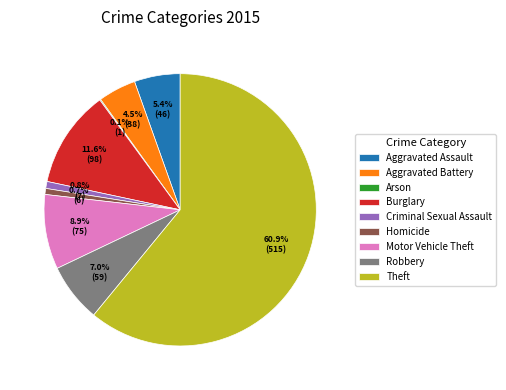

Which slice is the largest?

Theft